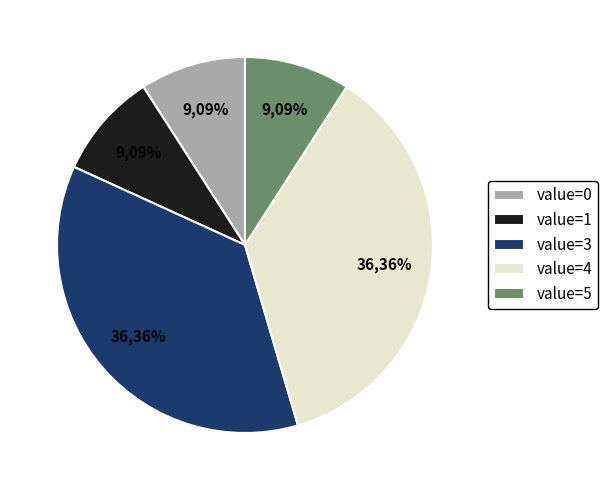

The value=3 slice represents 36% of the pie. True or false?

True